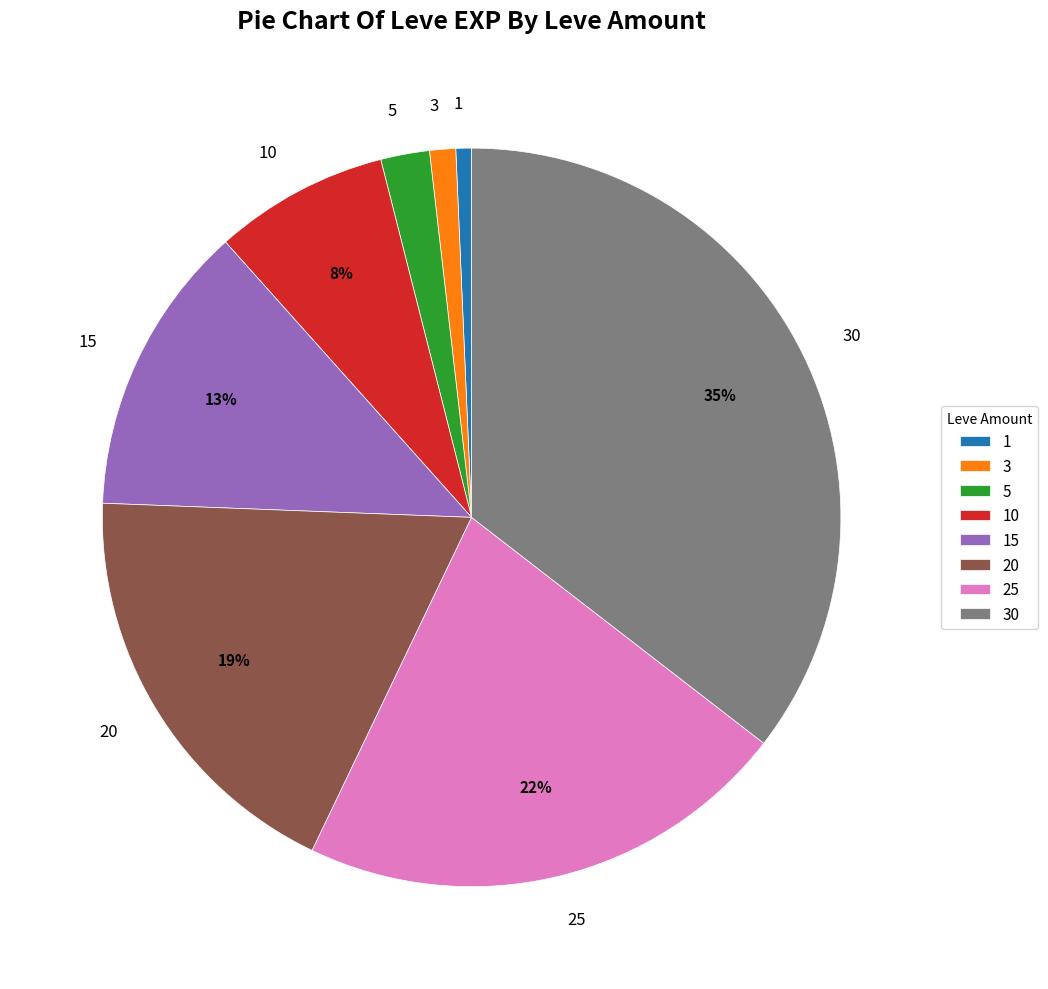

To the nearest percent, what portion does 1 represent?

1%